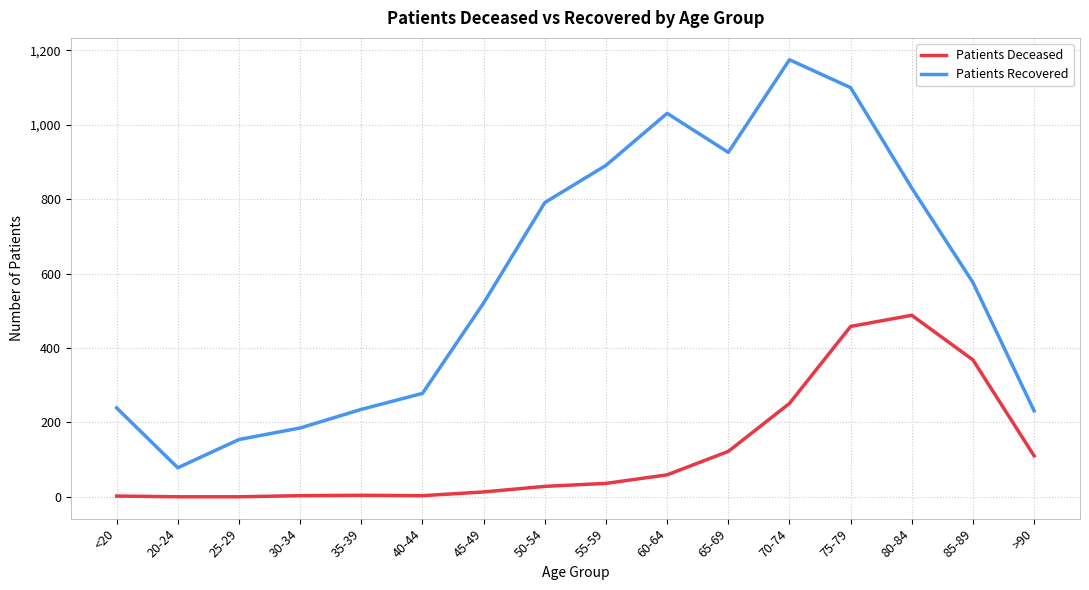

What is the difference between the maximum and minimum values in the Patients Deceased series?

488